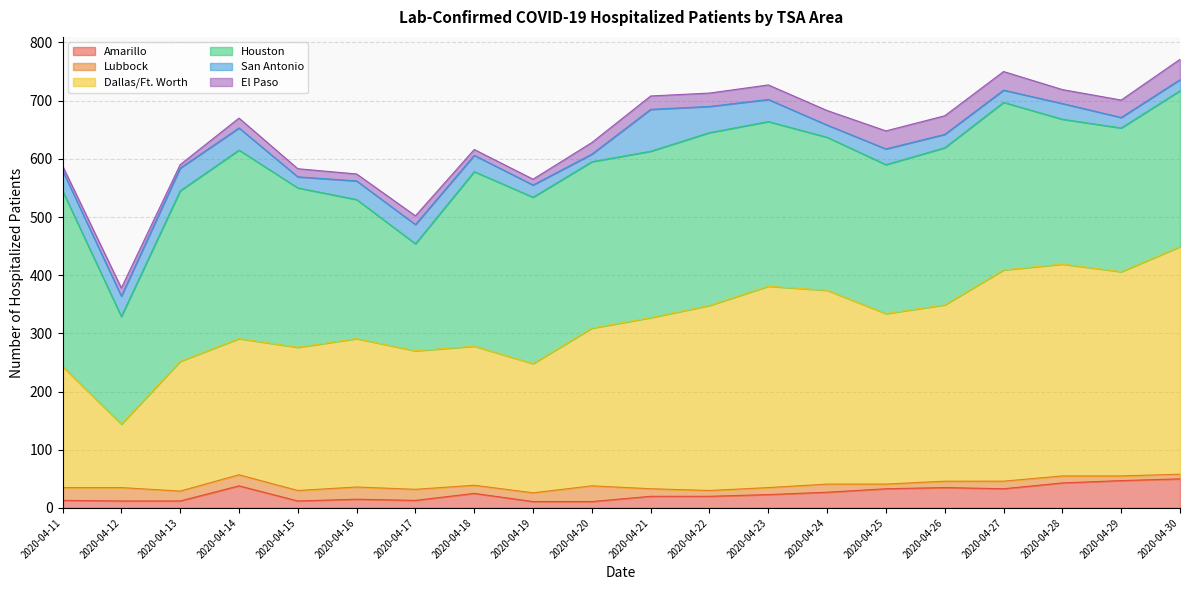

List the series in order of their peak value, highest first.

Dallas/Ft. Worth, Houston, San Antonio, Amarillo, El Paso, Lubbock